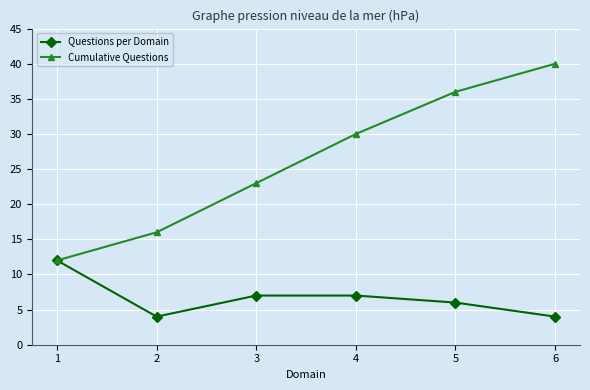

At which category is the sum across all series the highest?

6